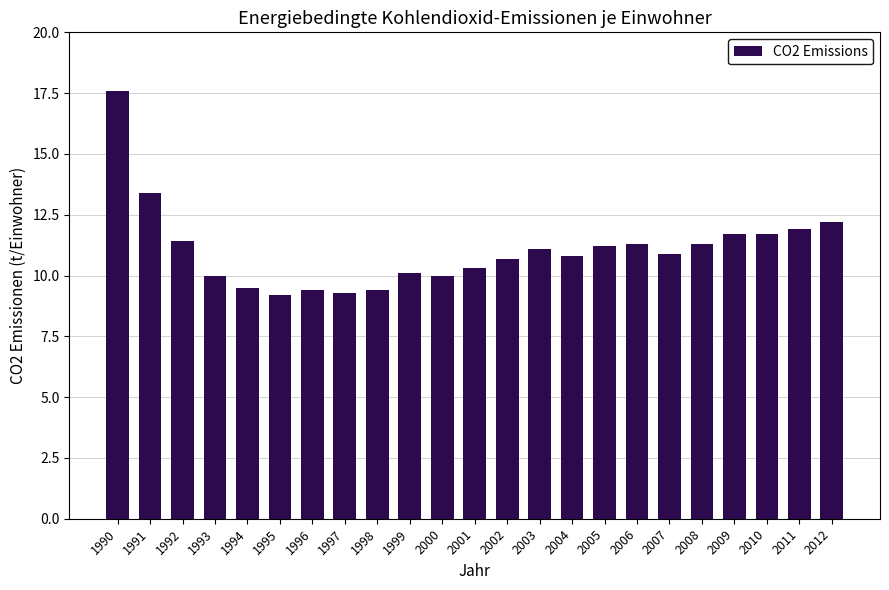

What is the change in value from 1999 to 2001?

+0.2